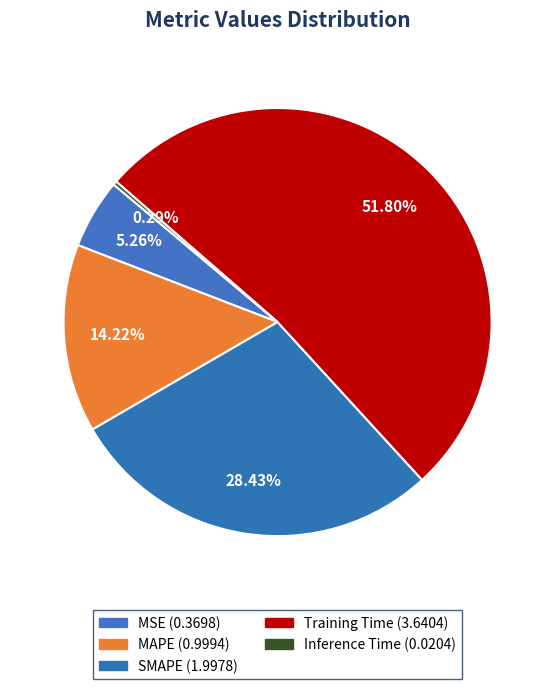

Which slice is the smallest?

Inference Time